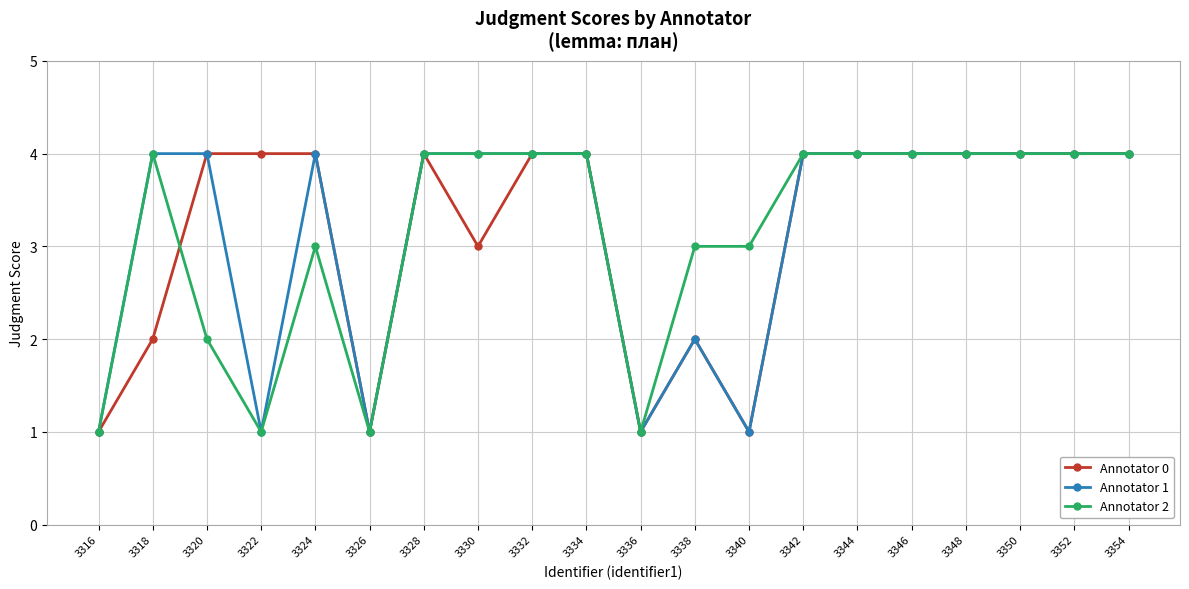

Where is Annotator 2 nearest to the value 2?

3320